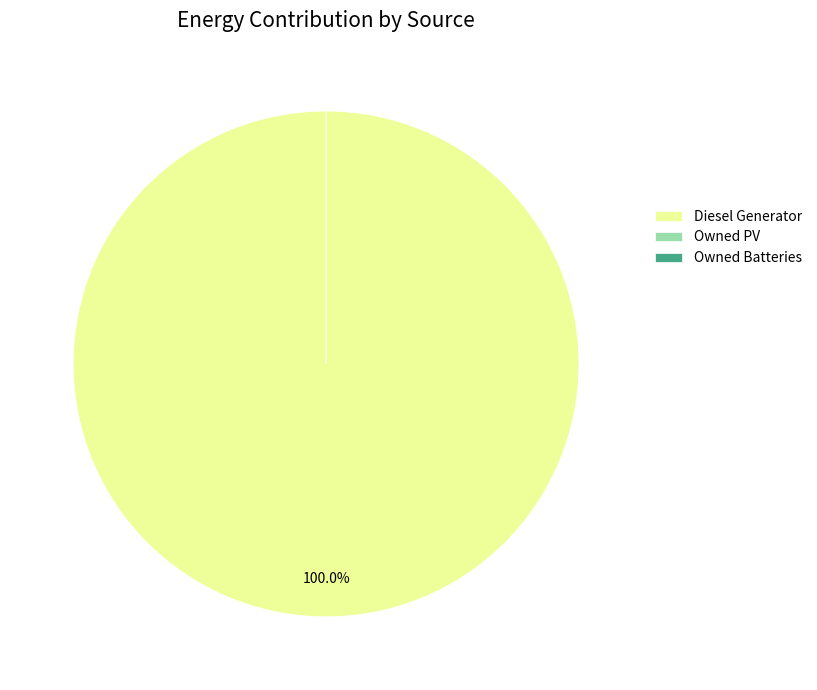

Is Diesel Generator the majority of the pie?

Yes